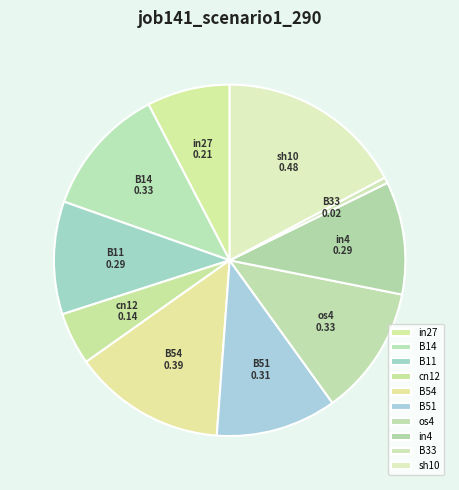

The os4 slice represents 12% of the pie. True or false?

True